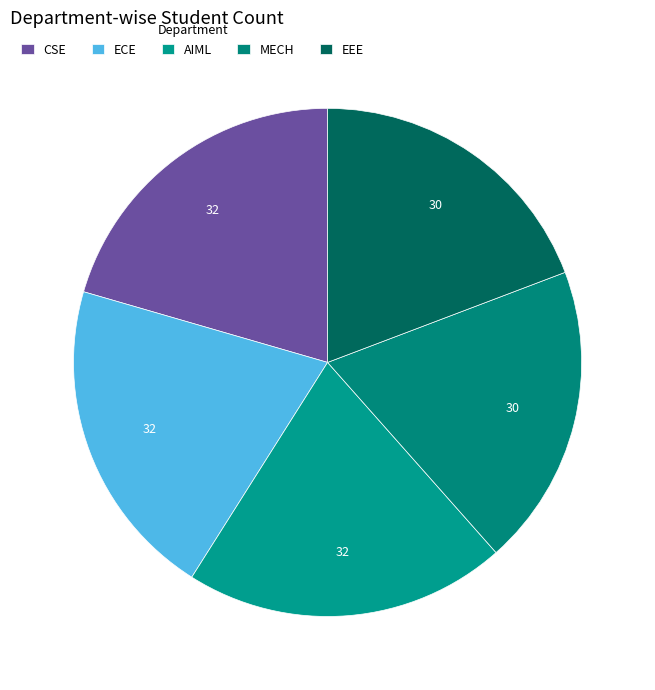

How many slices are in this pie chart?

5